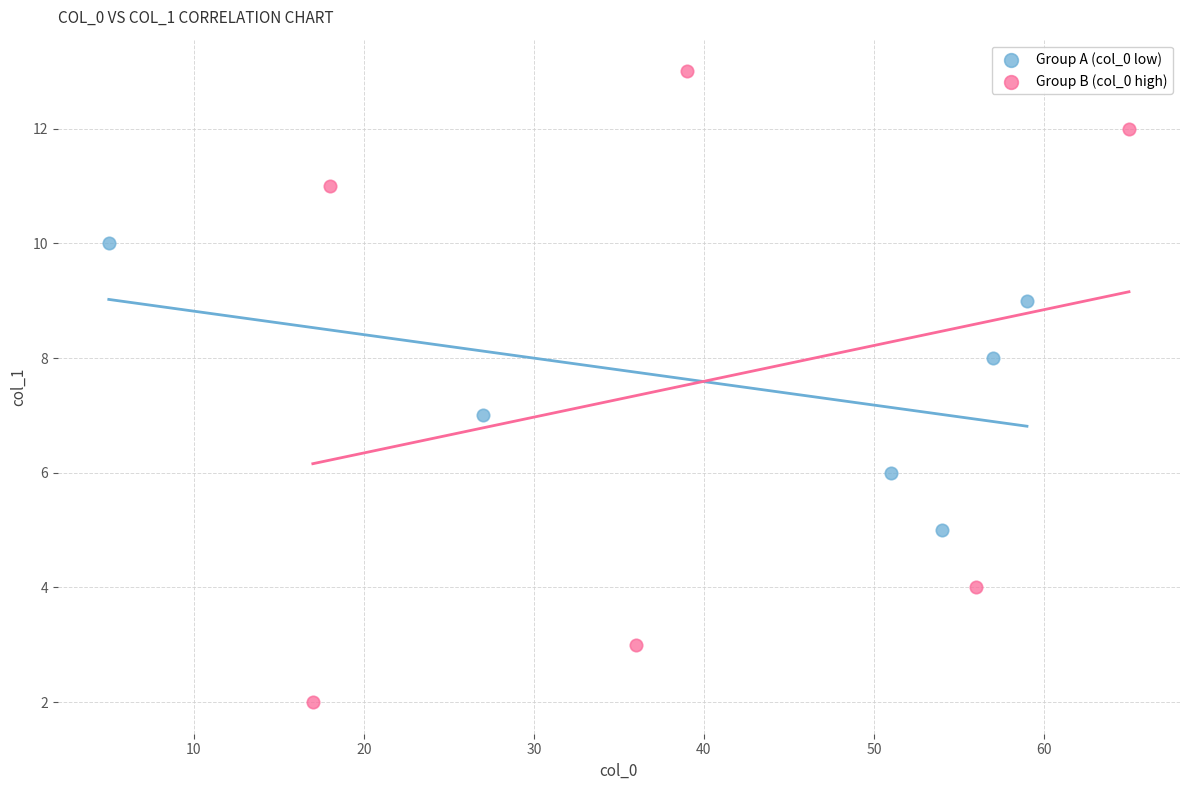

Which series has the largest Y range (max minus min)?

Group B (col_0 high)